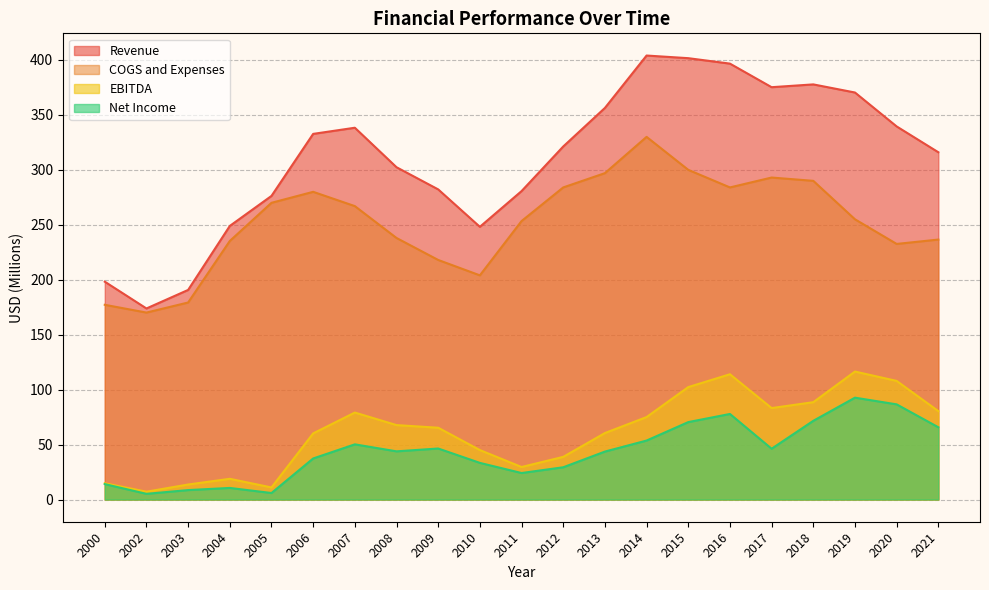

True or false: EBITDA has more than 2 points higher than both neighbors.

True